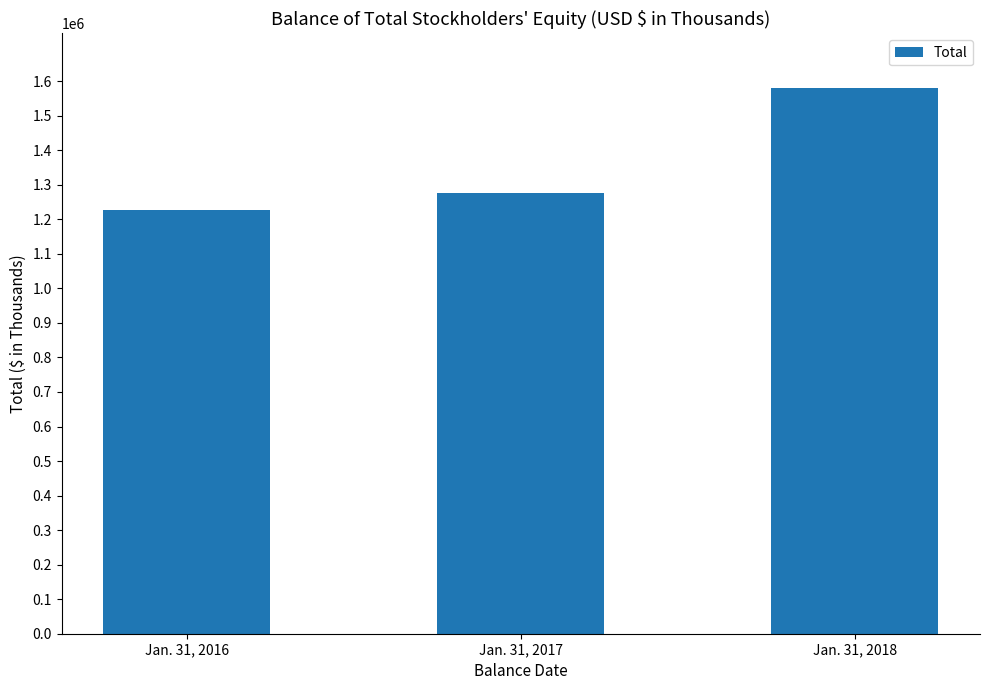

What is the difference between the maximum and minimum values?

354085